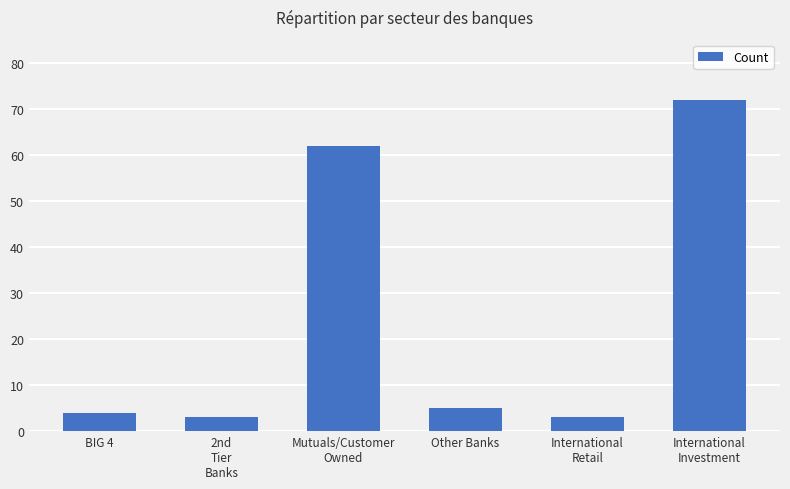

What is the difference between the maximum and minimum values?

69